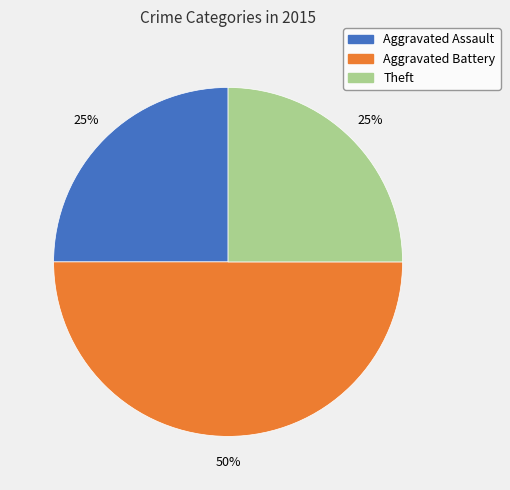

To the nearest percent, what is the average slice percentage?

33%